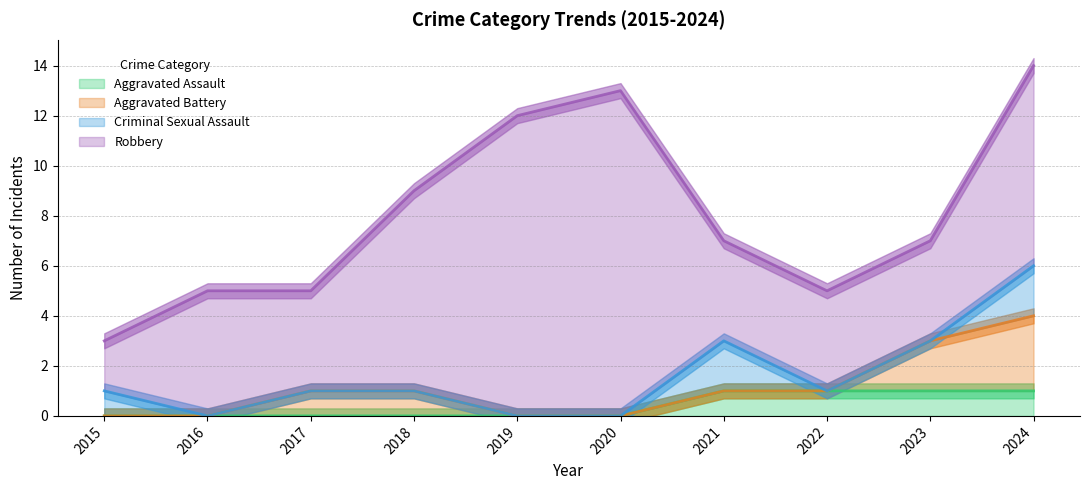

Which series changed the most between 2020 and 2024?

Robbery